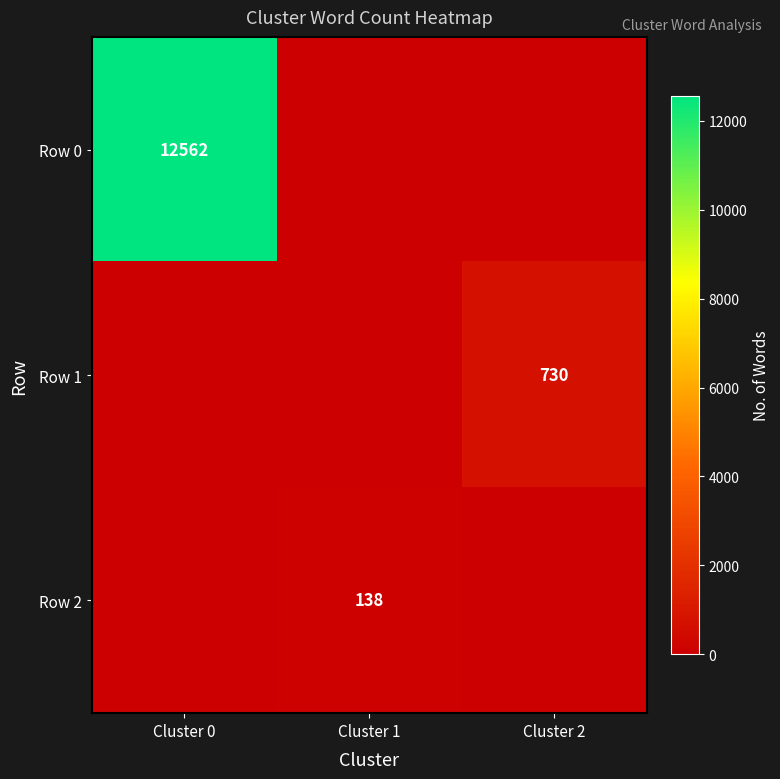

The Row 2 series shows 207 at Cluster 1. True or false?

False